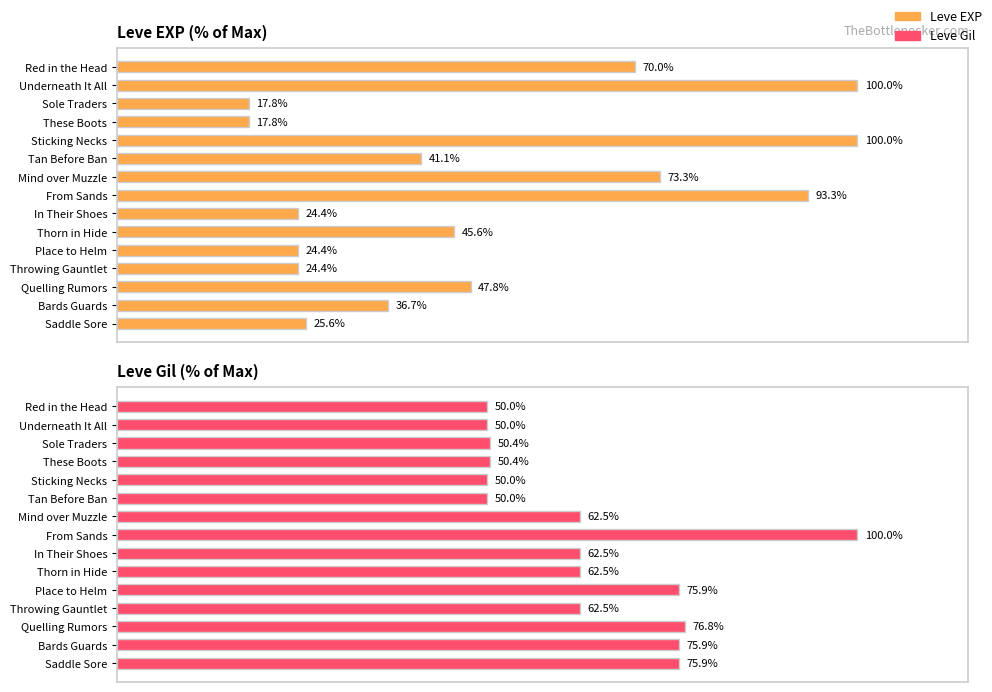

What is the value of the Leve EXP bar at the 14th from the left?

36.7